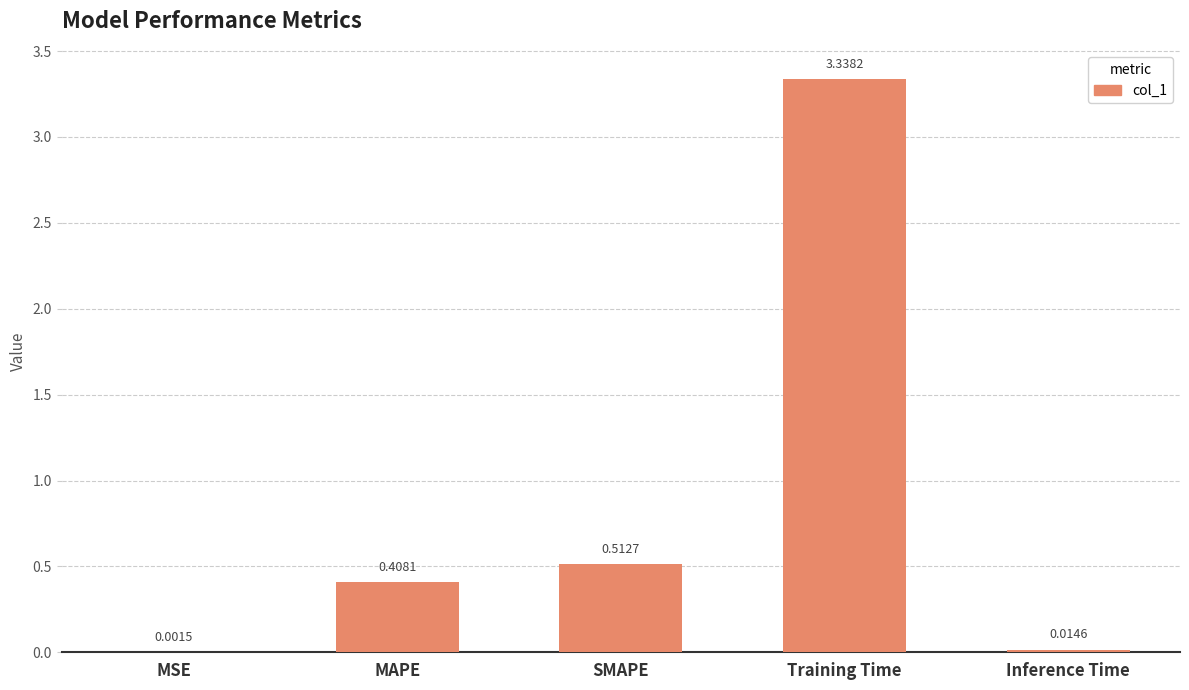

Are the bars horizontal?

No